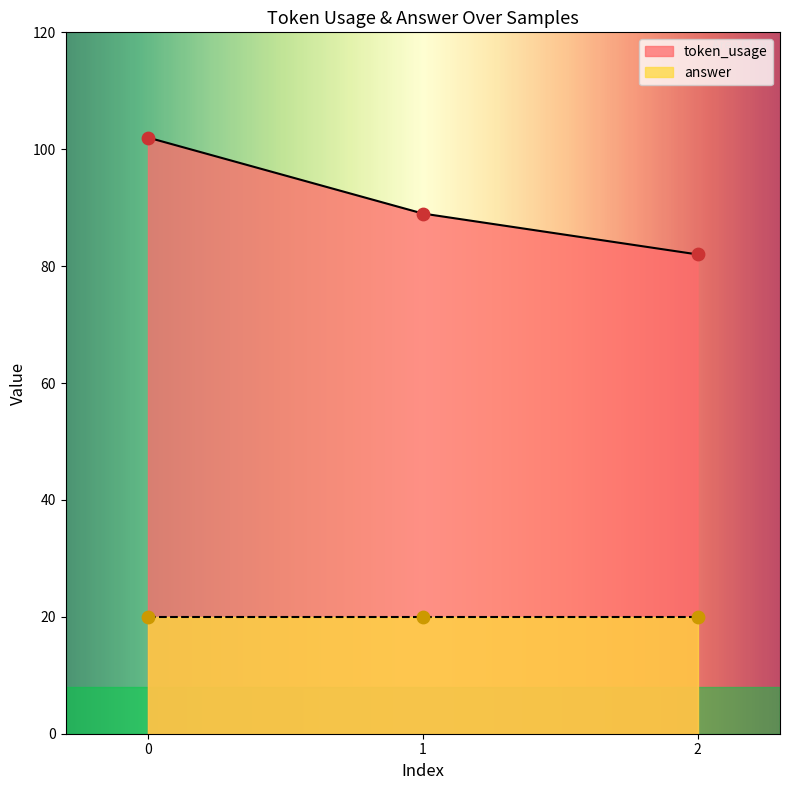

What is the change in value from 0 to 2?

-20